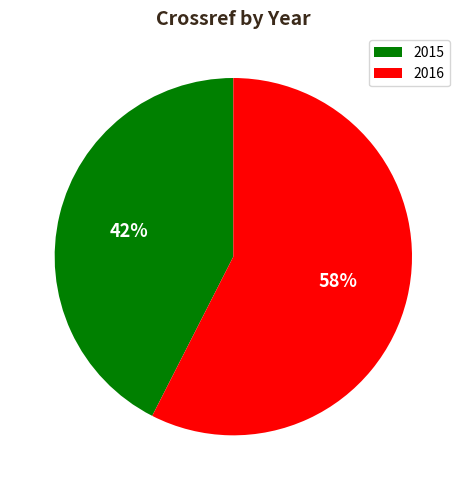

Rank the categories by value from highest to lowest.

2016, 2015